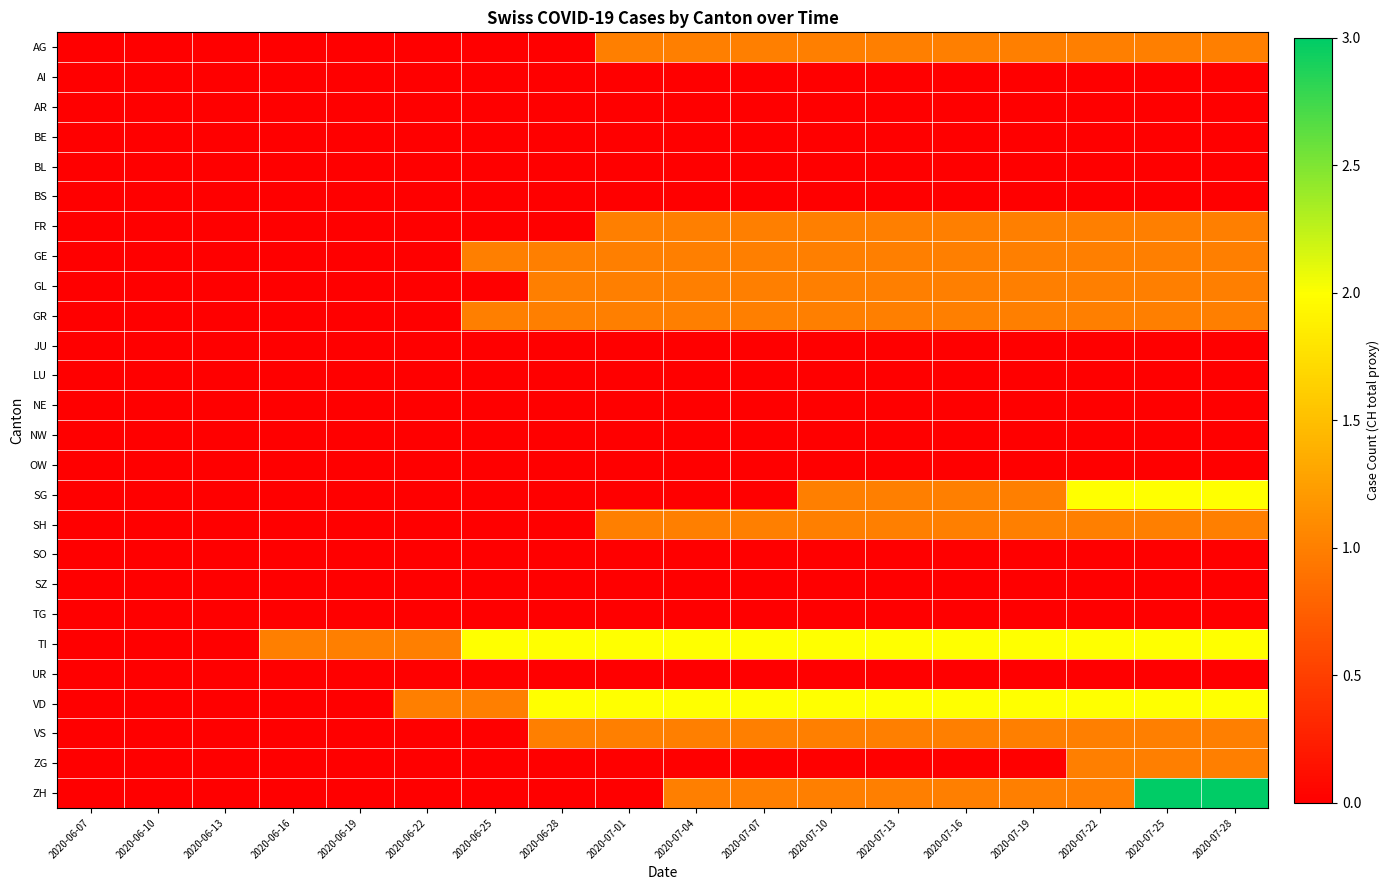

Reading left to right, what are all the values shown in this chart?

AG: 2020-06-07=0	2020-06-10=0	2020-06-13=0	2020-06-16=0	2020-06-19=0	2020-06-22=0	2020-06-25=0	2020-06-28=0	2020-07-01=1	2020-07-04=1	2020-07-07=1	2020-07-10=1	2020-07-13=1	2020-07-16=1	2020-07-19=1	2020-07-22=1	2020-07-25=1	2020-07-28=1
AI: 2020-06-07=0	2020-06-10=0	2020-06-13=0	2020-06-16=0	2020-06-19=0	2020-06-22=0	2020-06-25=0	2020-06-28=0	2020-07-01=0	2020-07-04=0	2020-07-07=0	2020-07-10=0	2020-07-13=0	2020-07-16=0	2020-07-19=0	2020-07-22=0	2020-07-25=0	2020-07-28=0
AR: 2020-06-07=0	2020-06-10=0	2020-06-13=0	2020-06-16=0	2020-06-19=0	2020-06-22=0	2020-06-25=0	2020-06-28=0	2020-07-01=0	2020-07-04=0	2020-07-07=0	2020-07-10=0	2020-07-13=0	2020-07-16=0	2020-07-19=0	2020-07-22=0	2020-07-25=0	2020-07-28=0
BE: 2020-06-07=0	2020-06-10=0	2020-06-13=0	2020-06-16=0	2020-06-19=0	2020-06-22=0	2020-06-25=0	2020-06-28=0	2020-07-01=0	2020-07-04=0	2020-07-07=0	2020-07-10=0	2020-07-13=0	2020-07-16=0	2020-07-19=0	2020-07-22=0	2020-07-25=0	2020-07-28=0
BL: 2020-06-07=0	2020-06-10=0	2020-06-13=0	2020-06-16=0	2020-06-19=0	2020-06-22=0	2020-06-25=0	2020-06-28=0	2020-07-01=0	2020-07-04=0	2020-07-07=0	2020-07-10=0	2020-07-13=0	2020-07-16=0	2020-07-19=0	2020-07-22=0	2020-07-25=0	2020-07-28=0
BS: 2020-06-07=0	2020-06-10=0	2020-06-13=0	2020-06-16=0	2020-06-19=0	2020-06-22=0	2020-06-25=0	2020-06-28=0	2020-07-01=0	2020-07-04=0	2020-07-07=0	2020-07-10=0	2020-07-13=0	2020-07-16=0	2020-07-19=0	2020-07-22=0	2020-07-25=0	2020-07-28=0
FR: 2020-06-07=0	2020-06-10=0	2020-06-13=0	2020-06-16=0	2020-06-19=0	2020-06-22=0	2020-06-25=0	2020-06-28=0	2020-07-01=1	2020-07-04=1	2020-07-07=1	2020-07-10=1	2020-07-13=1	2020-07-16=1	2020-07-19=1	2020-07-22=1	2020-07-25=1	2020-07-28=1
GE: 2020-06-07=0	2020-06-10=0	2020-06-13=0	2020-06-16=0	2020-06-19=0	2020-06-22=0	2020-06-25=1	2020-06-28=1	2020-07-01=1	2020-07-04=1	2020-07-07=1	2020-07-10=1	2020-07-13=1	2020-07-16=1	2020-07-19=1	2020-07-22=1	2020-07-25=1	2020-07-28=1
GL: 2020-06-07=0	2020-06-10=0	2020-06-13=0	2020-06-16=0	2020-06-19=0	2020-06-22=0	2020-06-25=0	2020-06-28=1	2020-07-01=1	2020-07-04=1	2020-07-07=1	2020-07-10=1	2020-07-13=1	2020-07-16=1	2020-07-19=1	2020-07-22=1	2020-07-25=1	2020-07-28=1
GR: 2020-06-07=0	2020-06-10=0	2020-06-13=0	2020-06-16=0	2020-06-19=0	2020-06-22=0	2020-06-25=1	2020-06-28=1	2020-07-01=1	2020-07-04=1	2020-07-07=1	2020-07-10=1	2020-07-13=1	2020-07-16=1	2020-07-19=1	2020-07-22=1	2020-07-25=1	2020-07-28=1
JU: 2020-06-07=0	2020-06-10=0	2020-06-13=0	2020-06-16=0	2020-06-19=0	2020-06-22=0	2020-06-25=0	2020-06-28=0	2020-07-01=0	2020-07-04=0	2020-07-07=0	2020-07-10=0	2020-07-13=0	2020-07-16=0	2020-07-19=0	2020-07-22=0	2020-07-25=0	2020-07-28=0
LU: 2020-06-07=0	2020-06-10=0	2020-06-13=0	2020-06-16=0	2020-06-19=0	2020-06-22=0	2020-06-25=0	2020-06-28=0	2020-07-01=0	2020-07-04=0	2020-07-07=0	2020-07-10=0	2020-07-13=0	2020-07-16=0	2020-07-19=0	2020-07-22=0	2020-07-25=0	2020-07-28=0
NE: 2020-06-07=0	2020-06-10=0	2020-06-13=0	2020-06-16=0	2020-06-19=0	2020-06-22=0	2020-06-25=0	2020-06-28=0	2020-07-01=0	2020-07-04=0	2020-07-07=0	2020-07-10=0	2020-07-13=0	2020-07-16=0	2020-07-19=0	2020-07-22=0	2020-07-25=0	2020-07-28=0
NW: 2020-06-07=0	2020-06-10=0	2020-06-13=0	2020-06-16=0	2020-06-19=0	2020-06-22=0	2020-06-25=0	2020-06-28=0	2020-07-01=0	2020-07-04=0	2020-07-07=0	2020-07-10=0	2020-07-13=0	2020-07-16=0	2020-07-19=0	2020-07-22=0	2020-07-25=0	2020-07-28=0
OW: 2020-06-07=0	2020-06-10=0	2020-06-13=0	2020-06-16=0	2020-06-19=0	2020-06-22=0	2020-06-25=0	2020-06-28=0	2020-07-01=0	2020-07-04=0	2020-07-07=0	2020-07-10=0	2020-07-13=0	2020-07-16=0	2020-07-19=0	2020-07-22=0	2020-07-25=0	2020-07-28=0
SG: 2020-06-07=0	2020-06-10=0	2020-06-13=0	2020-06-16=0	2020-06-19=0	2020-06-22=0	2020-06-25=0	2020-06-28=0	2020-07-01=0	2020-07-04=0	2020-07-07=0	2020-07-10=1	2020-07-13=1	2020-07-16=1	2020-07-19=1	2020-07-22=2	2020-07-25=2	2020-07-28=2
SH: 2020-06-07=0	2020-06-10=0	2020-06-13=0	2020-06-16=0	2020-06-19=0	2020-06-22=0	2020-06-25=0	2020-06-28=0	2020-07-01=1	2020-07-04=1	2020-07-07=1	2020-07-10=1	2020-07-13=1	2020-07-16=1	2020-07-19=1	2020-07-22=1	2020-07-25=1	2020-07-28=1
SO: 2020-06-07=0	2020-06-10=0	2020-06-13=0	2020-06-16=0	2020-06-19=0	2020-06-22=0	2020-06-25=0	2020-06-28=0	2020-07-01=0	2020-07-04=0	2020-07-07=0	2020-07-10=0	2020-07-13=0	2020-07-16=0	2020-07-19=0	2020-07-22=0	2020-07-25=0	2020-07-28=0
SZ: 2020-06-07=0	2020-06-10=0	2020-06-13=0	2020-06-16=0	2020-06-19=0	2020-06-22=0	2020-06-25=0	2020-06-28=0	2020-07-01=0	2020-07-04=0	2020-07-07=0	2020-07-10=0	2020-07-13=0	2020-07-16=0	2020-07-19=0	2020-07-22=0	2020-07-25=0	2020-07-28=0
TG: 2020-06-07=0	2020-06-10=0	2020-06-13=0	2020-06-16=0	2020-06-19=0	2020-06-22=0	2020-06-25=0	2020-06-28=0	2020-07-01=0	2020-07-04=0	2020-07-07=0	2020-07-10=0	2020-07-13=0	2020-07-16=0	2020-07-19=0	2020-07-22=0	2020-07-25=0	2020-07-28=0
TI: 2020-06-07=0	2020-06-10=0	2020-06-13=0	2020-06-16=1	2020-06-19=1	2020-06-22=1	2020-06-25=2	2020-06-28=2	2020-07-01=2	2020-07-04=2	2020-07-07=2	2020-07-10=2	2020-07-13=2	2020-07-16=2	2020-07-19=2	2020-07-22=2	2020-07-25=2	2020-07-28=2
UR: 2020-06-07=0	2020-06-10=0	2020-06-13=0	2020-06-16=0	2020-06-19=0	2020-06-22=0	2020-06-25=0	2020-06-28=0	2020-07-01=0	2020-07-04=0	2020-07-07=0	2020-07-10=0	2020-07-13=0	2020-07-16=0	2020-07-19=0	2020-07-22=0	2020-07-25=0	2020-07-28=0
VD: 2020-06-07=0	2020-06-10=0	2020-06-13=0	2020-06-16=0	2020-06-19=0	2020-06-22=1	2020-06-25=1	2020-06-28=2	2020-07-01=2	2020-07-04=2	2020-07-07=2	2020-07-10=2	2020-07-13=2	2020-07-16=2	2020-07-19=2	2020-07-22=2	2020-07-25=2	2020-07-28=2
VS: 2020-06-07=0	2020-06-10=0	2020-06-13=0	2020-06-16=0	2020-06-19=0	2020-06-22=0	2020-06-25=0	2020-06-28=1	2020-07-01=1	2020-07-04=1	2020-07-07=1	2020-07-10=1	2020-07-13=1	2020-07-16=1	2020-07-19=1	2020-07-22=1	2020-07-25=1	2020-07-28=1
ZG: 2020-06-07=0	2020-06-10=0	2020-06-13=0	2020-06-16=0	2020-06-19=0	2020-06-22=0	2020-06-25=0	2020-06-28=0	2020-07-01=0	2020-07-04=0	2020-07-07=0	2020-07-10=0	2020-07-13=0	2020-07-16=0	2020-07-19=0	2020-07-22=1	2020-07-25=1	2020-07-28=1
ZH: 2020-06-07=0	2020-06-10=0	2020-06-13=0	2020-06-16=0	2020-06-19=0	2020-06-22=0	2020-06-25=0	2020-06-28=0	2020-07-01=0	2020-07-04=1	2020-07-07=1	2020-07-10=1	2020-07-13=1	2020-07-16=1	2020-07-19=1	2020-07-22=1	2020-07-25=3	2020-07-28=3